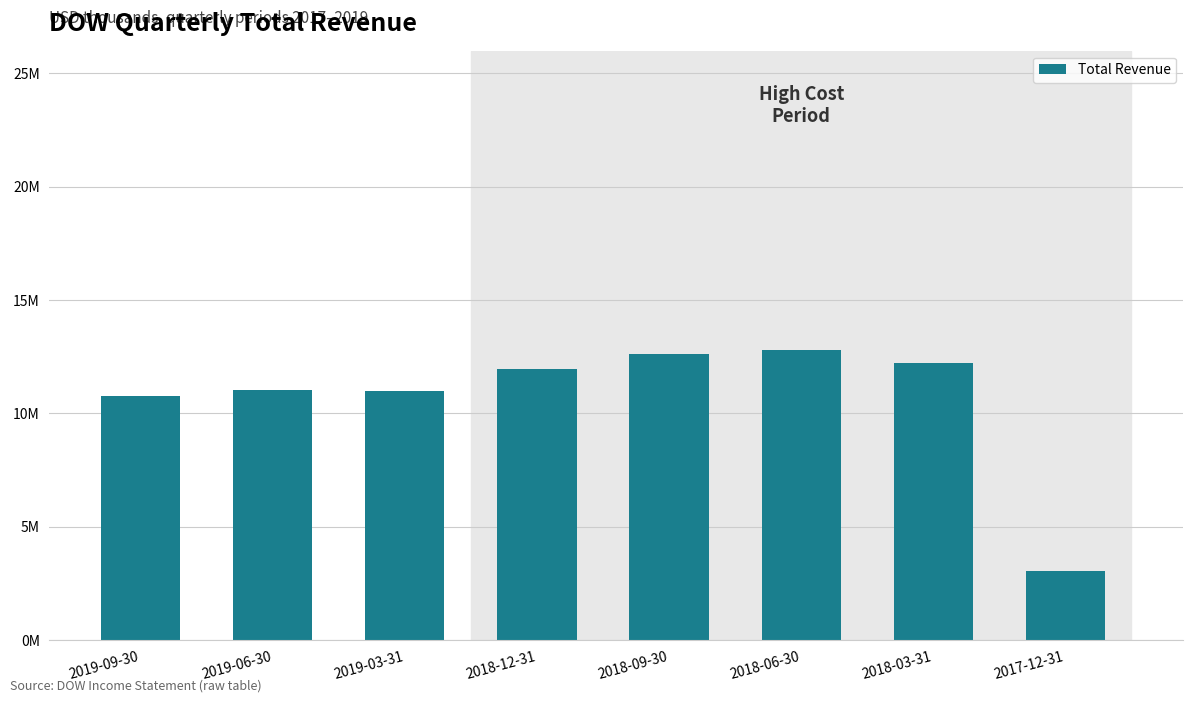

Are the bars horizontal?

No